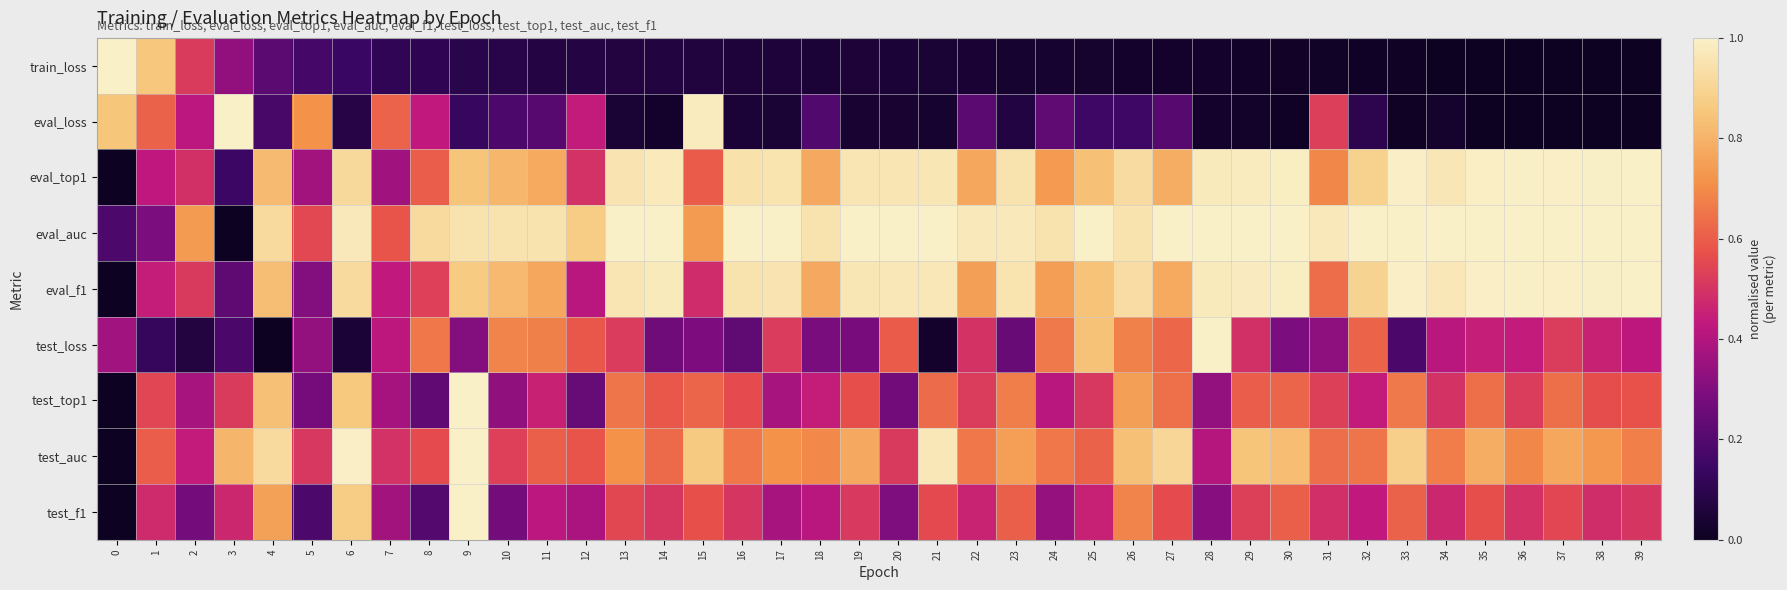

At how many categories does at least one series exceed 0?

40